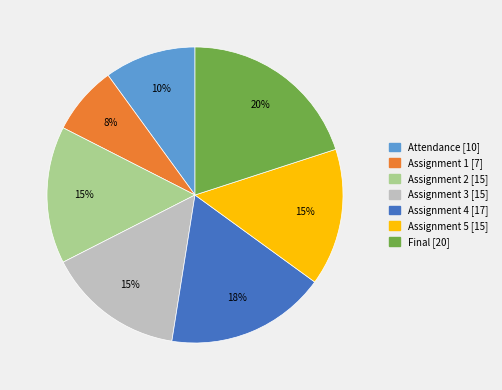

Is Final the majority of the pie?

No